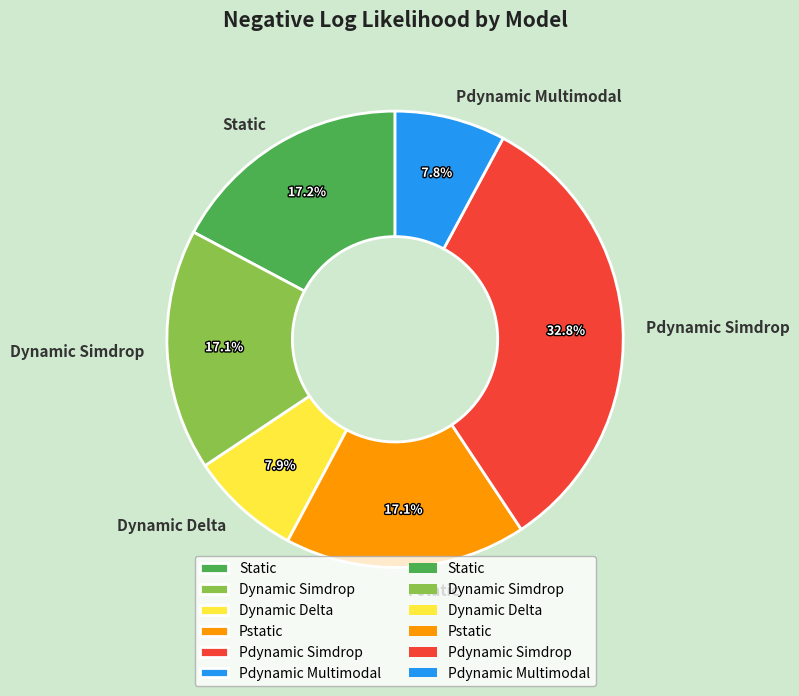

How many segments does this pie chart have?

6